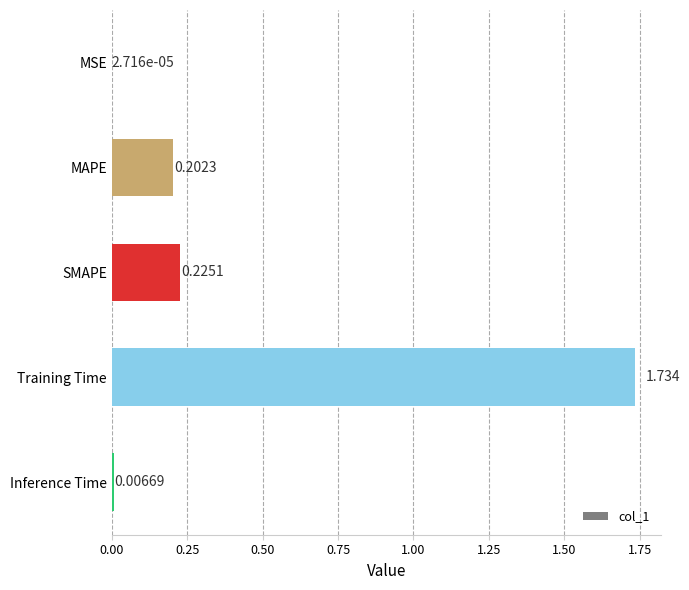

Which label corresponds to the largest value in the chart?

Training Time